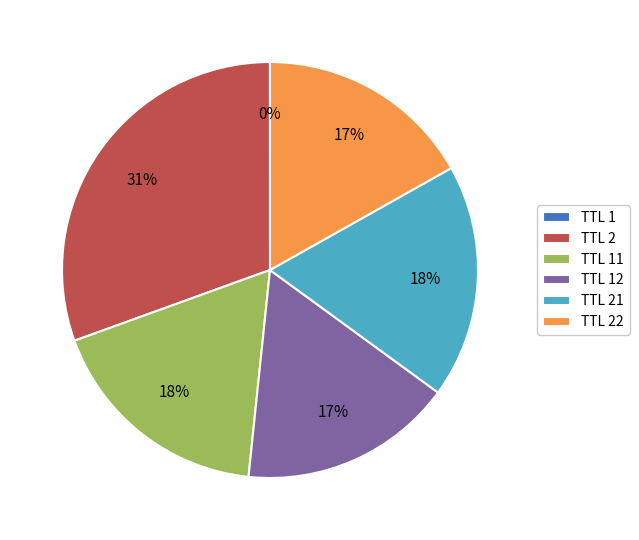

The TTL 2 slice represents 24% of the pie. True or false?

False